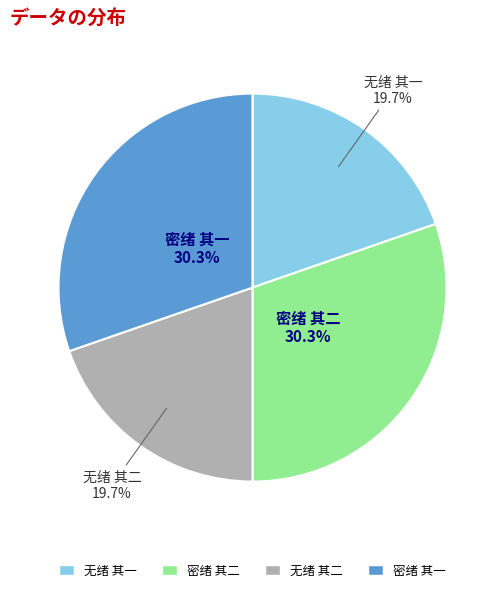

What is the total percentage of 无绪 其二 and 密绪 其一?

50.0%